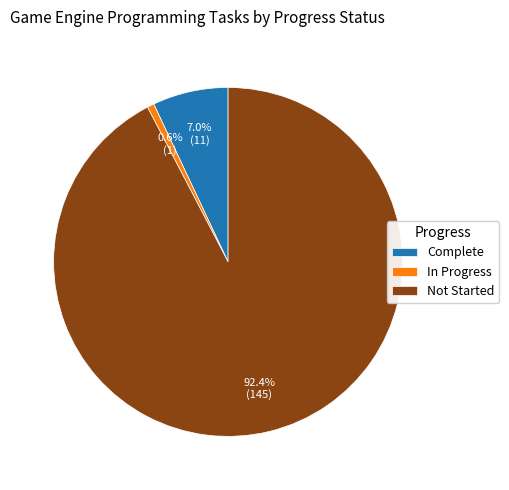

Approximately how many times larger is the value at Complete compared to Not Started?

0.1